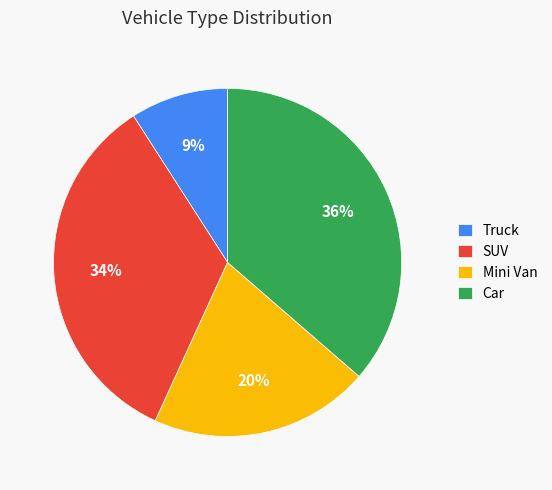

To the nearest percent, what is the average slice percentage?

25%